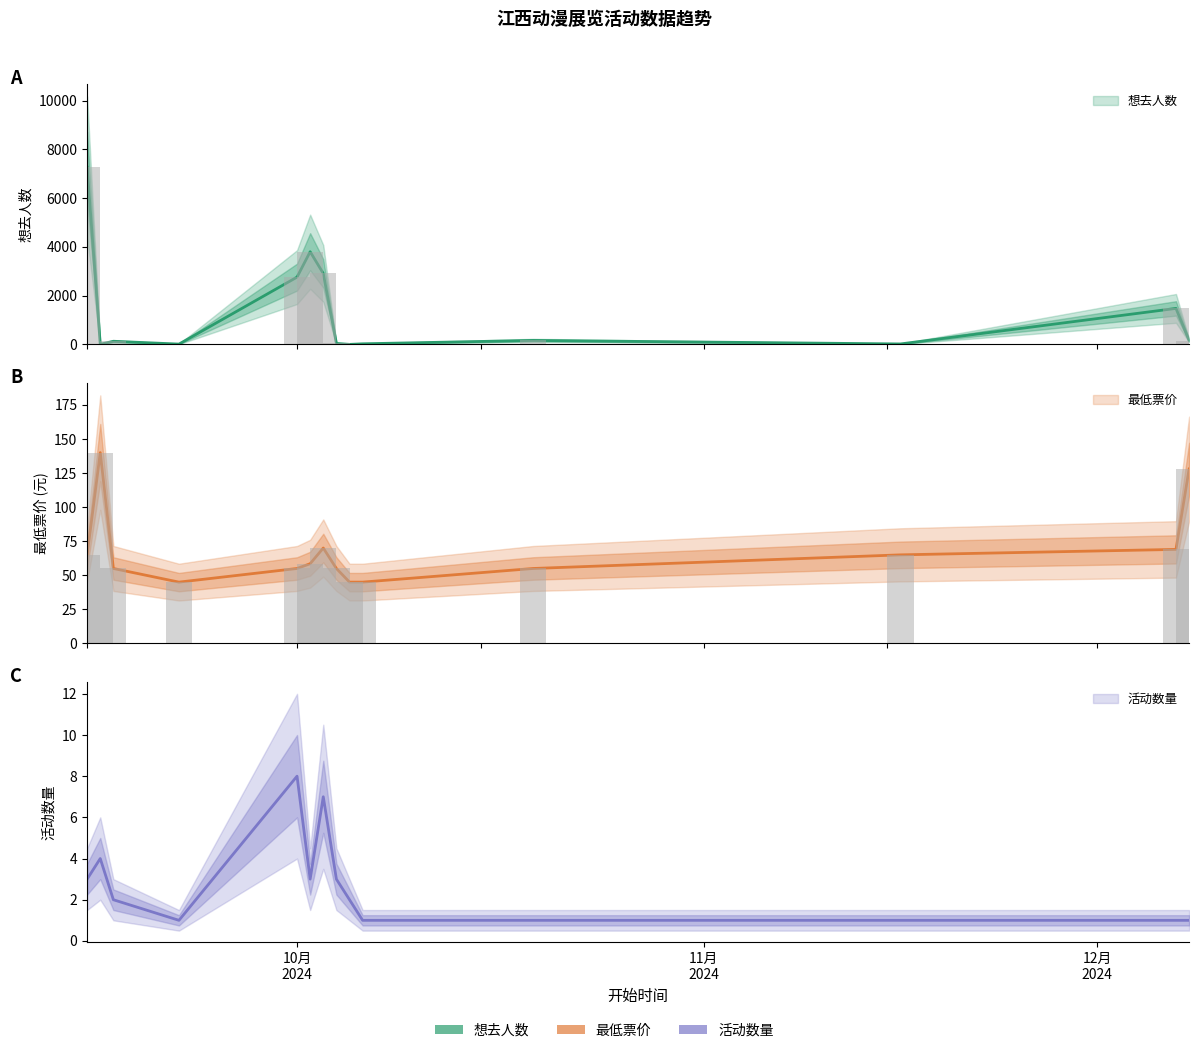

At 2024-12-08, list the series in order from largest to smallest.

想去人数, 最低票价, 活动数量